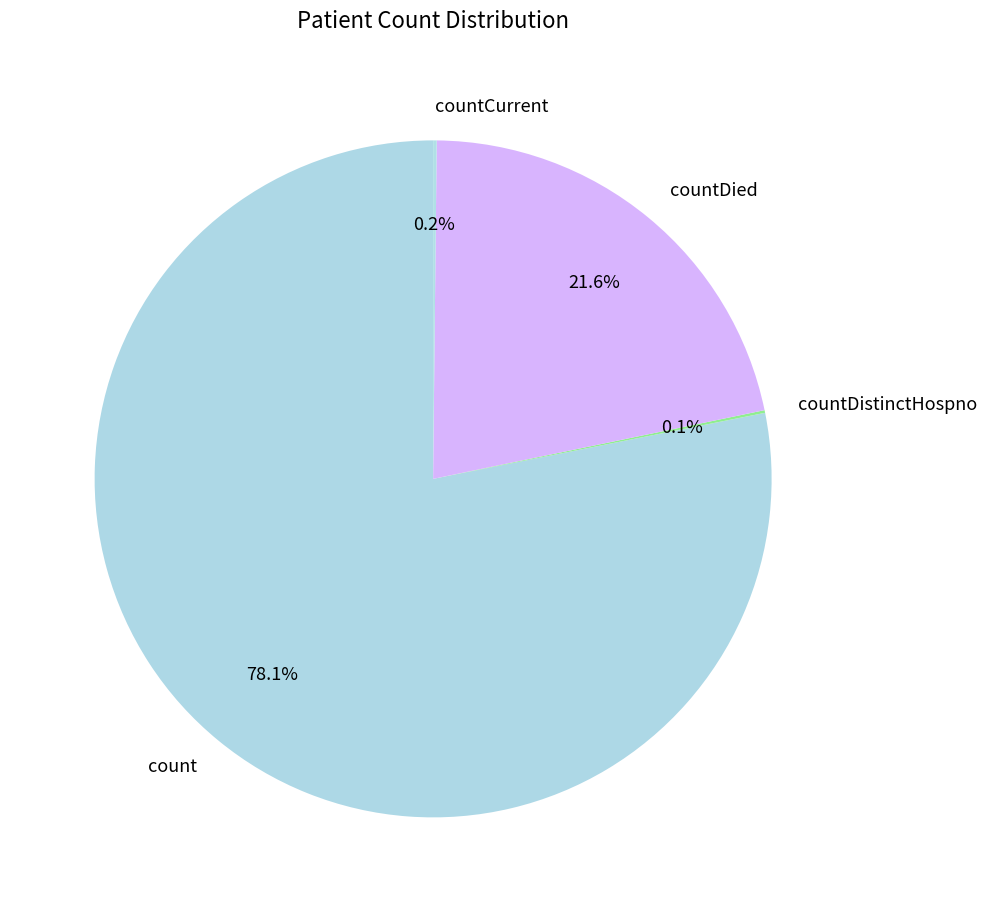

Is there a majority slice in this chart?

Yes